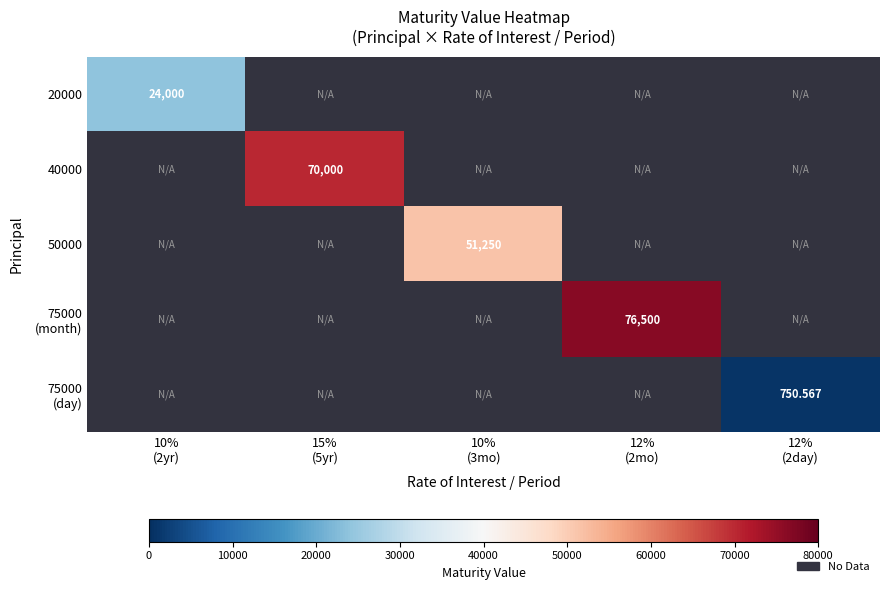

Is it true that 75000 (day) equals -484.7 at 10% (3mo)?

False